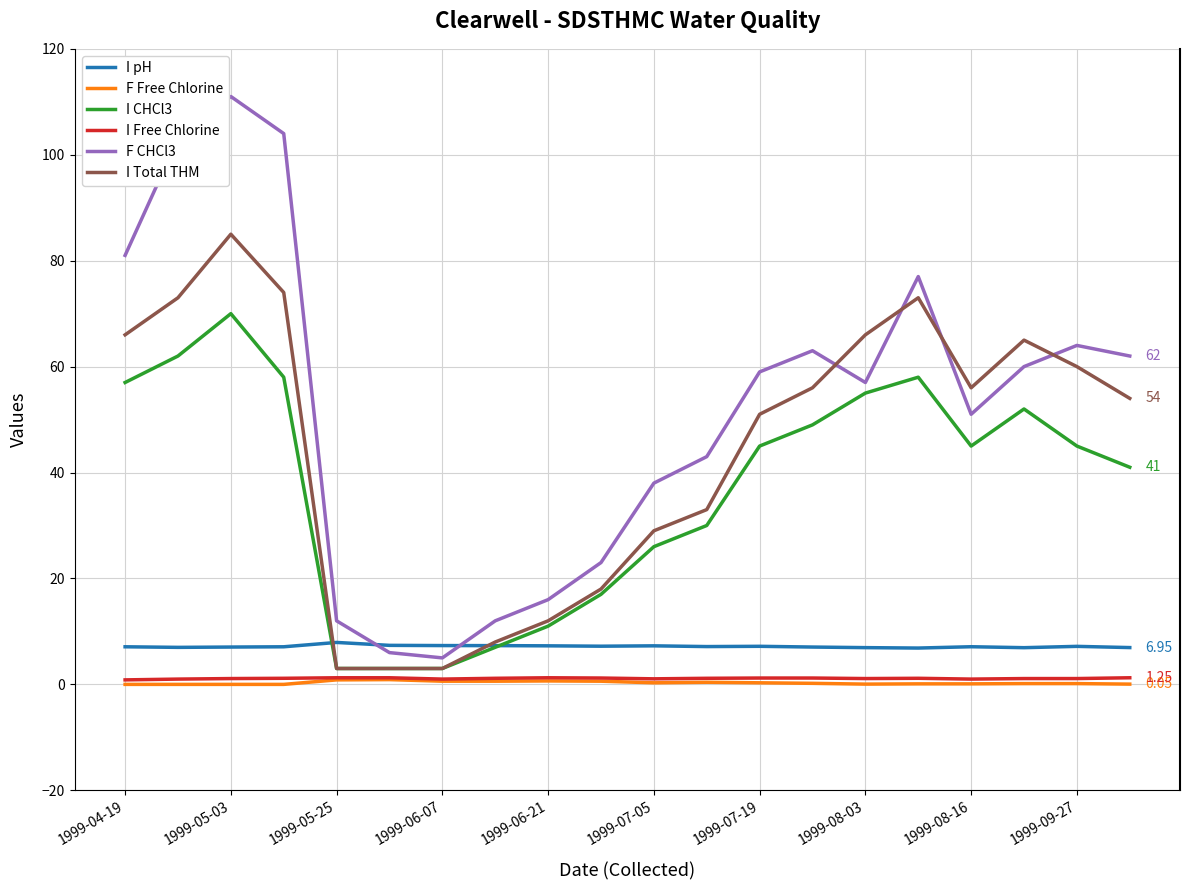

How many intersections are there between F CHCl3 and I Total THM?

4